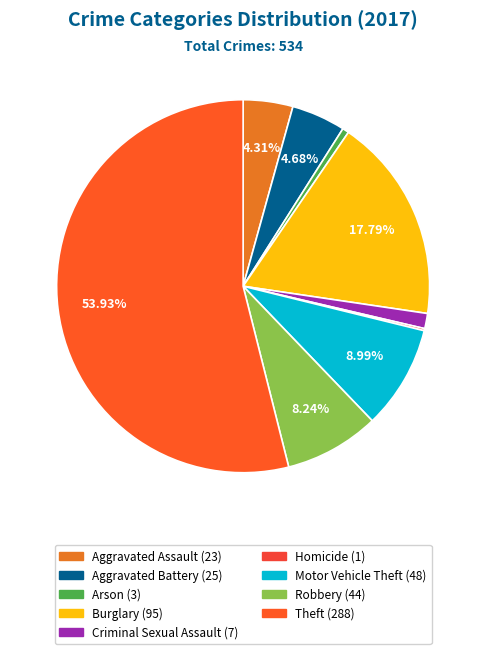

Rank the categories by value from lowest to highest.

Homicide, Arson, Criminal Sexual Assault, Aggravated Assault, Aggravated Battery, Robbery, Motor Vehicle Theft, Burglary, Theft